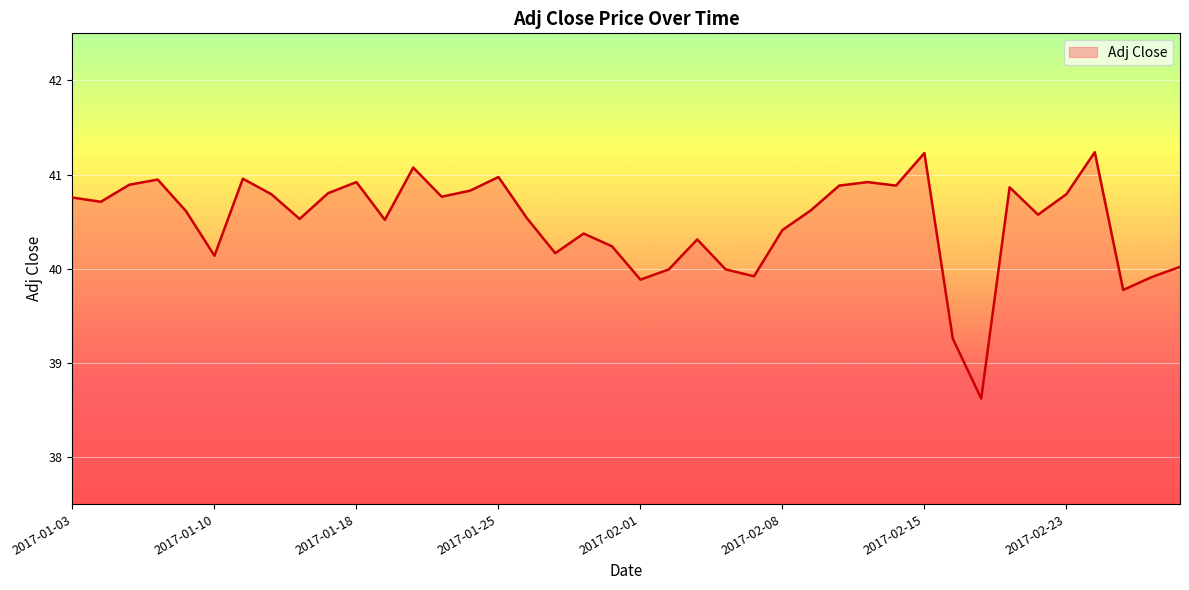

What is the greatest value displayed?

41.2